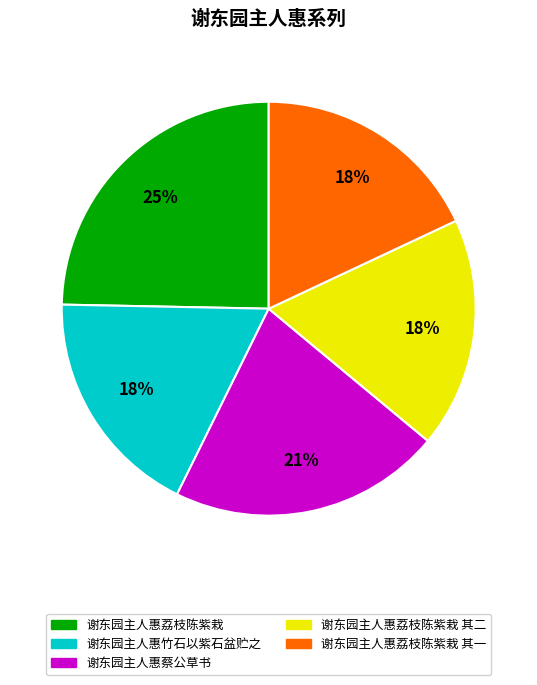

To the nearest percent, what is the average slice percentage?

20%